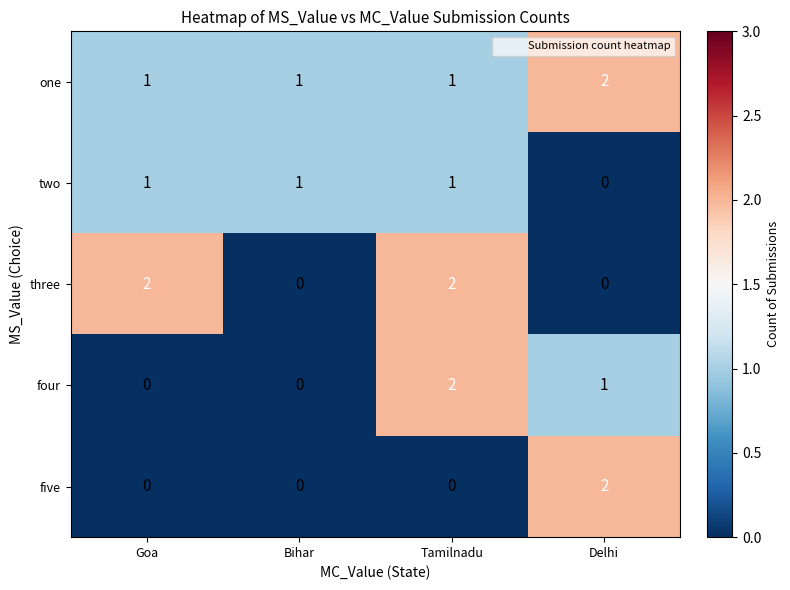

What is the total value across all series at Tamilnadu?

6